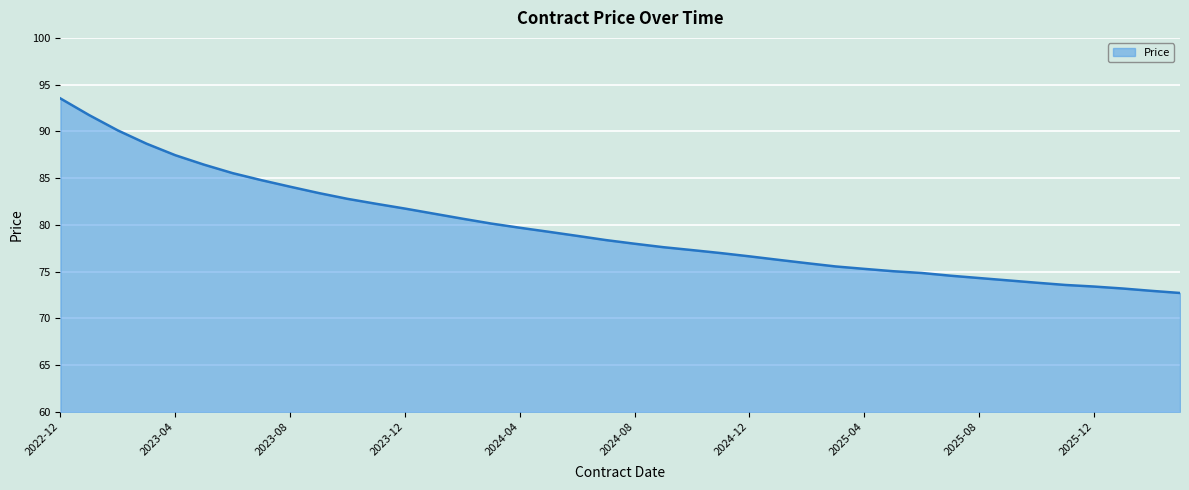

Does the chart have visible grid lines?

Yes